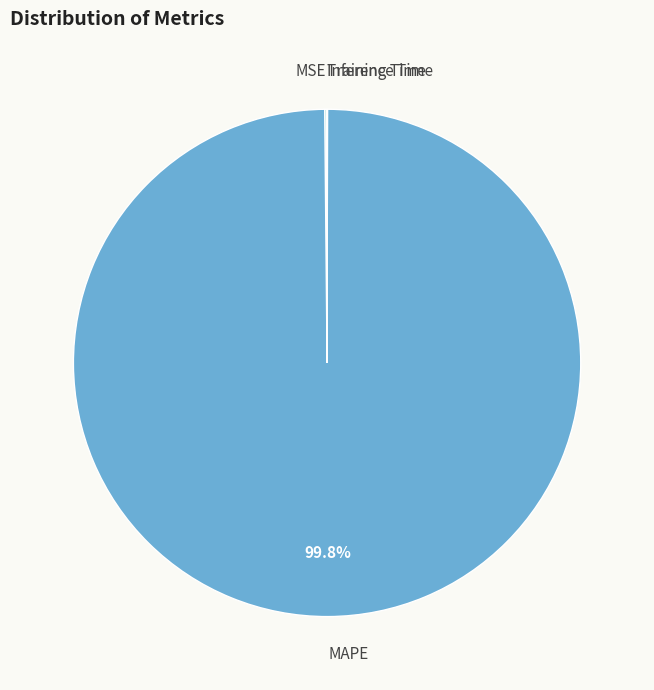

Is there any slice that represents more than half of the pie?

Yes